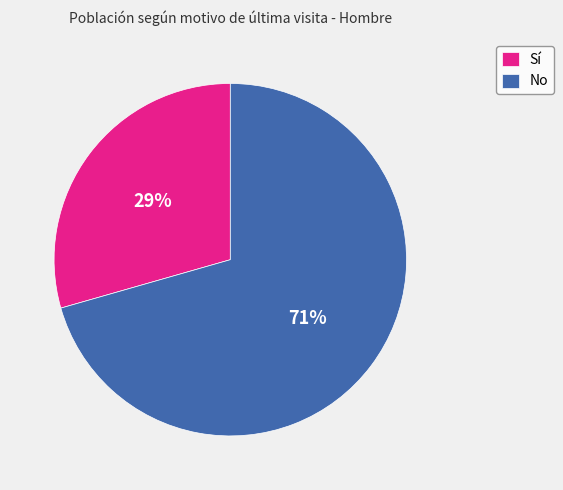

Rank the categories by value from lowest to highest.

Sí, No